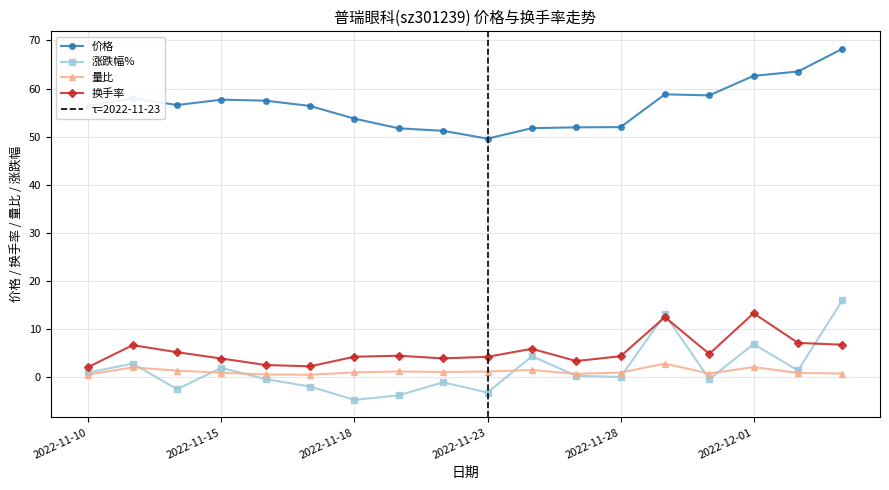

What is the maximum value for 价格?

68.2